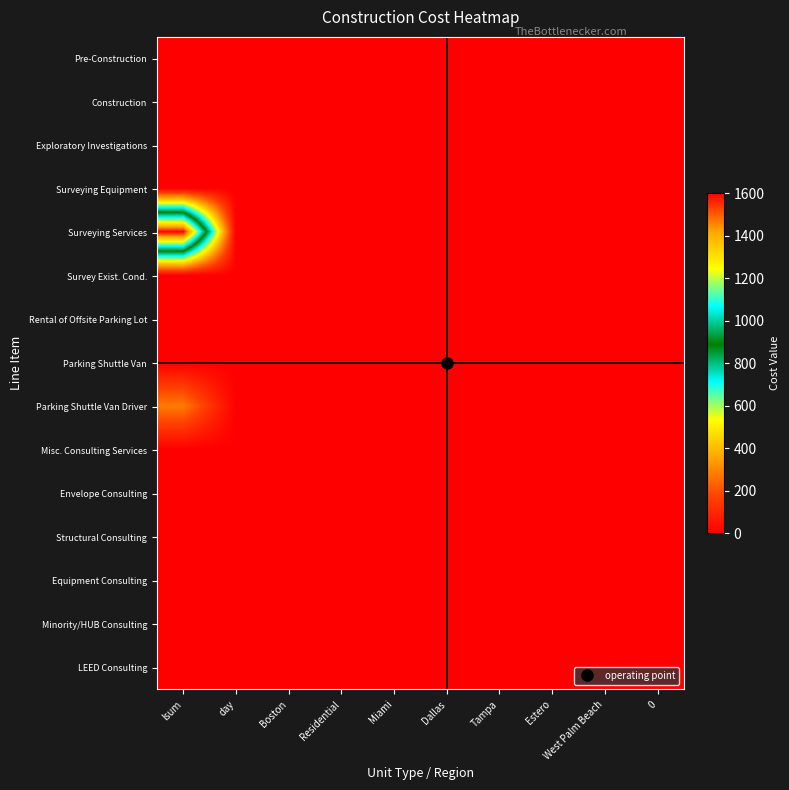

Rank the series at Boston from lowest to highest value.

Pre-Construction, Construction, Exploratory Investigations, Surveying Equipment, Surveying Services, Survey Exist. Cond., Rental of Offsite Parking Lot, Parking Shuttle Van, Parking Shuttle Van Driver, Misc. Consulting Services, Envelope Consulting, Structural Consulting, Equipment Consulting, Minority/HUB Consulting, LEED Consulting